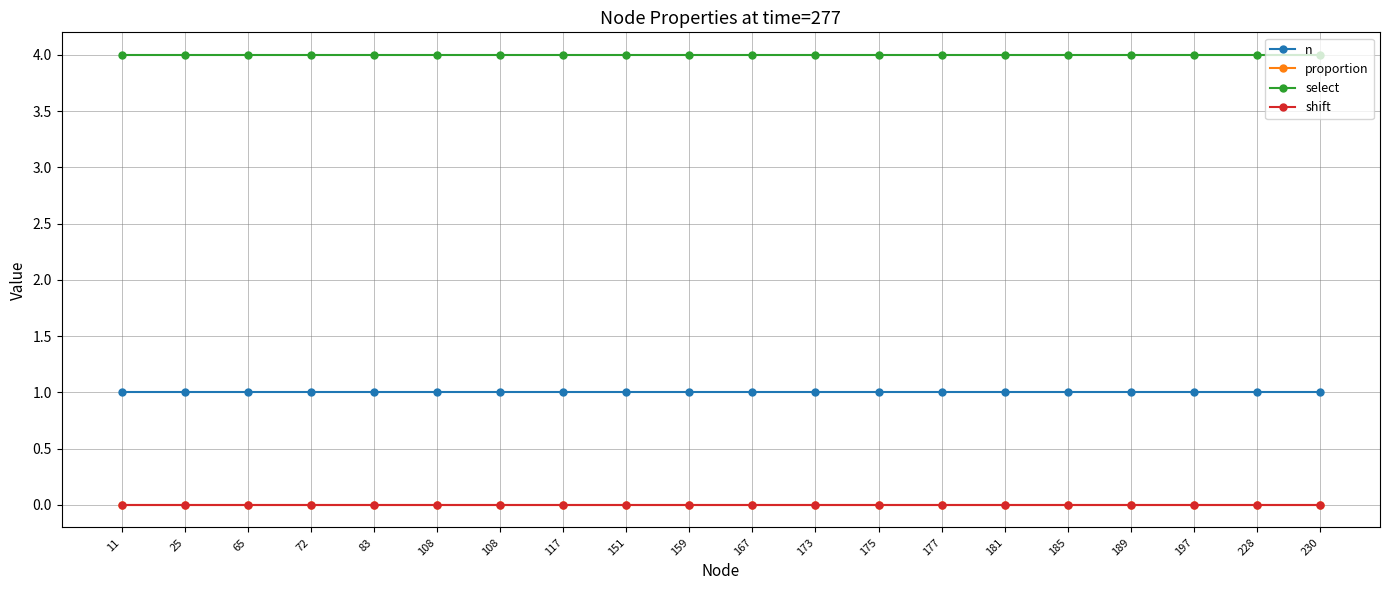

Which category has the highest value across all series?

11